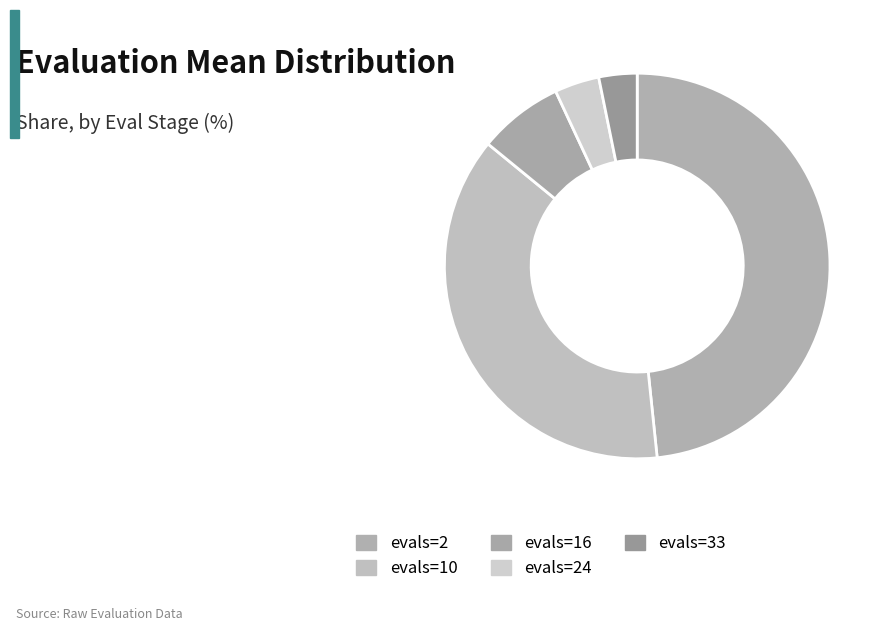

How many slices are in this pie chart?

5